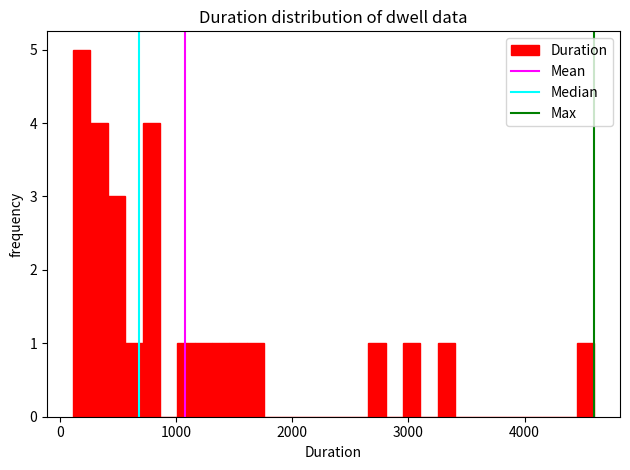

Read against the x-axis, roughly where is the centre of the tallest bar?

200